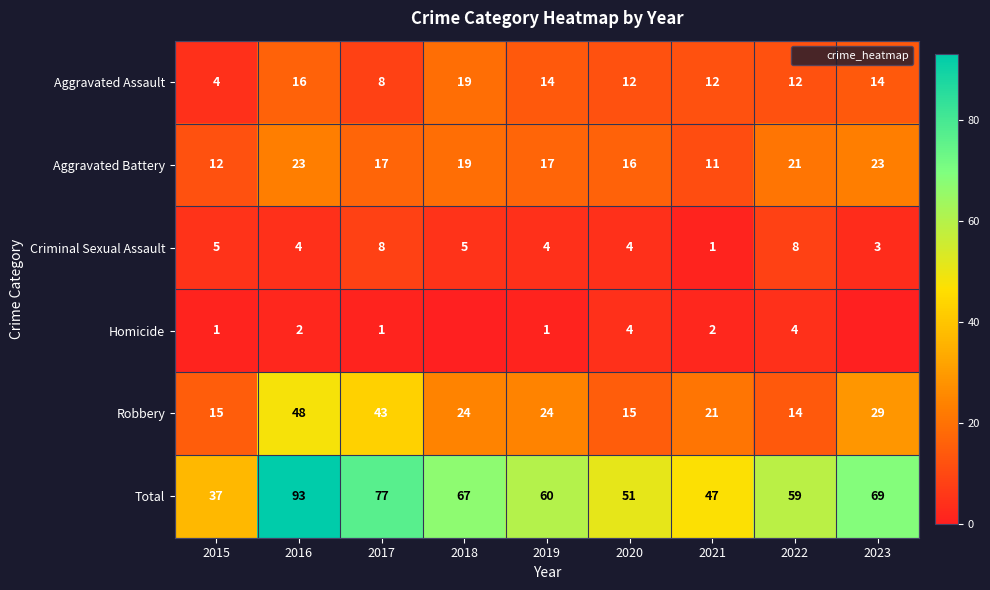

What is the difference between the maximum and minimum values in the Aggravated Battery series?

12